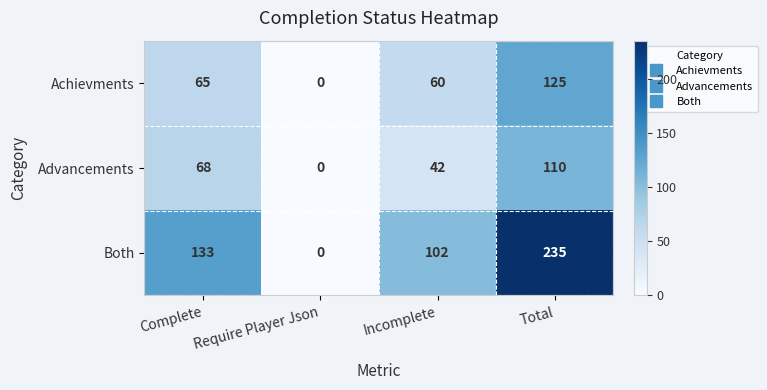

Which series has the largest total across all categories?

Both